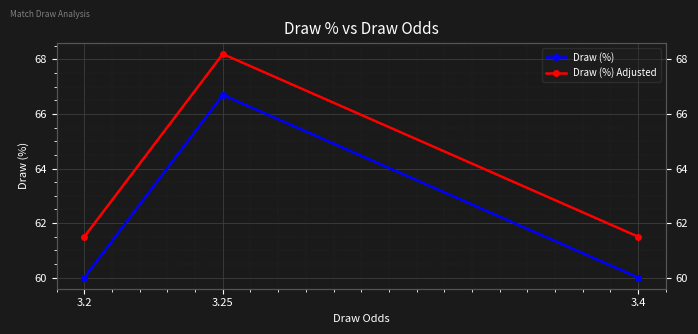

The Draw (%) series shows 60.0 at 3.4. True or false?

True